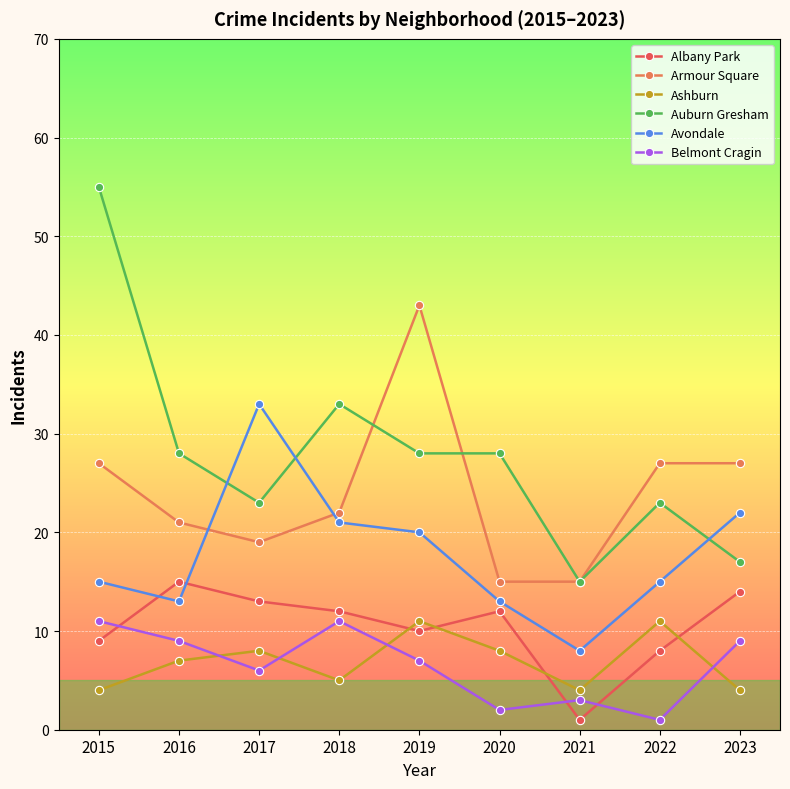

What is the difference between the maximum and minimum values in the Auburn Gresham series?

40